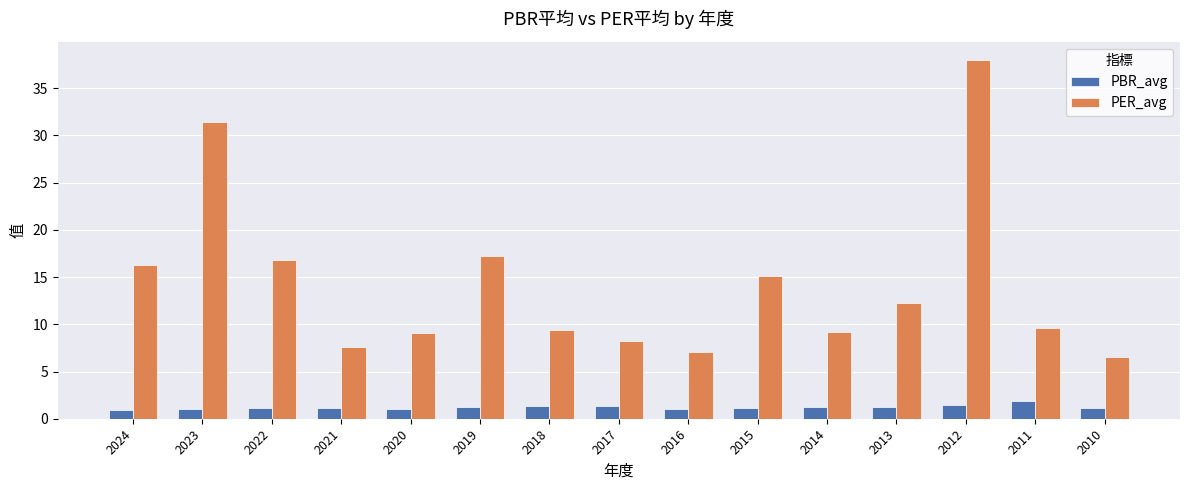

What is the minimum value for PBR_avg?

0.9